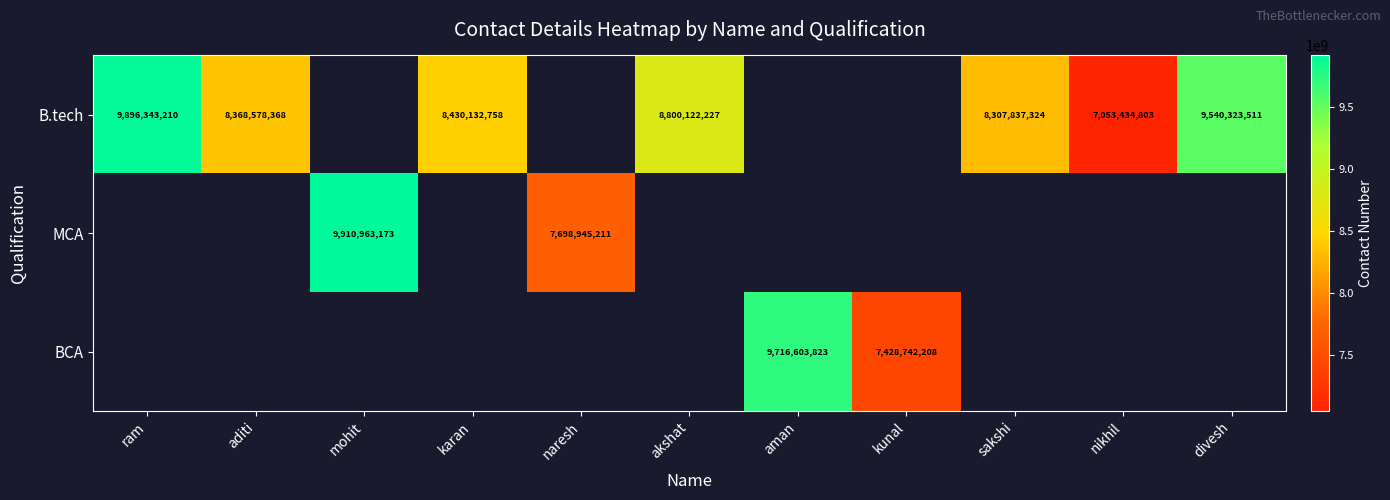

Which has a higher value, ram or sakshi?

ram